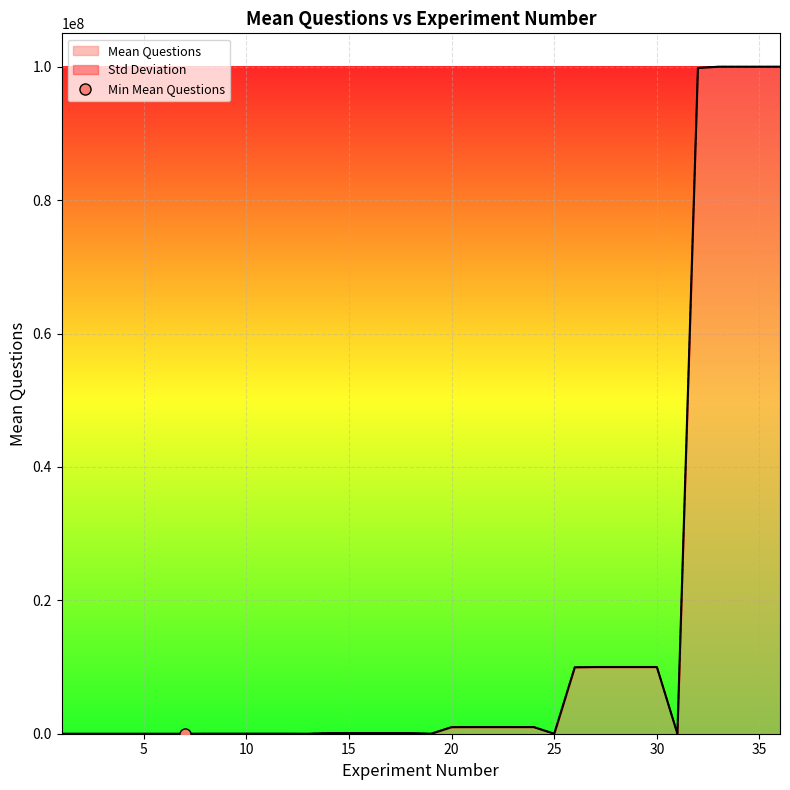

At which category does the chart reach its peak across all series?

36